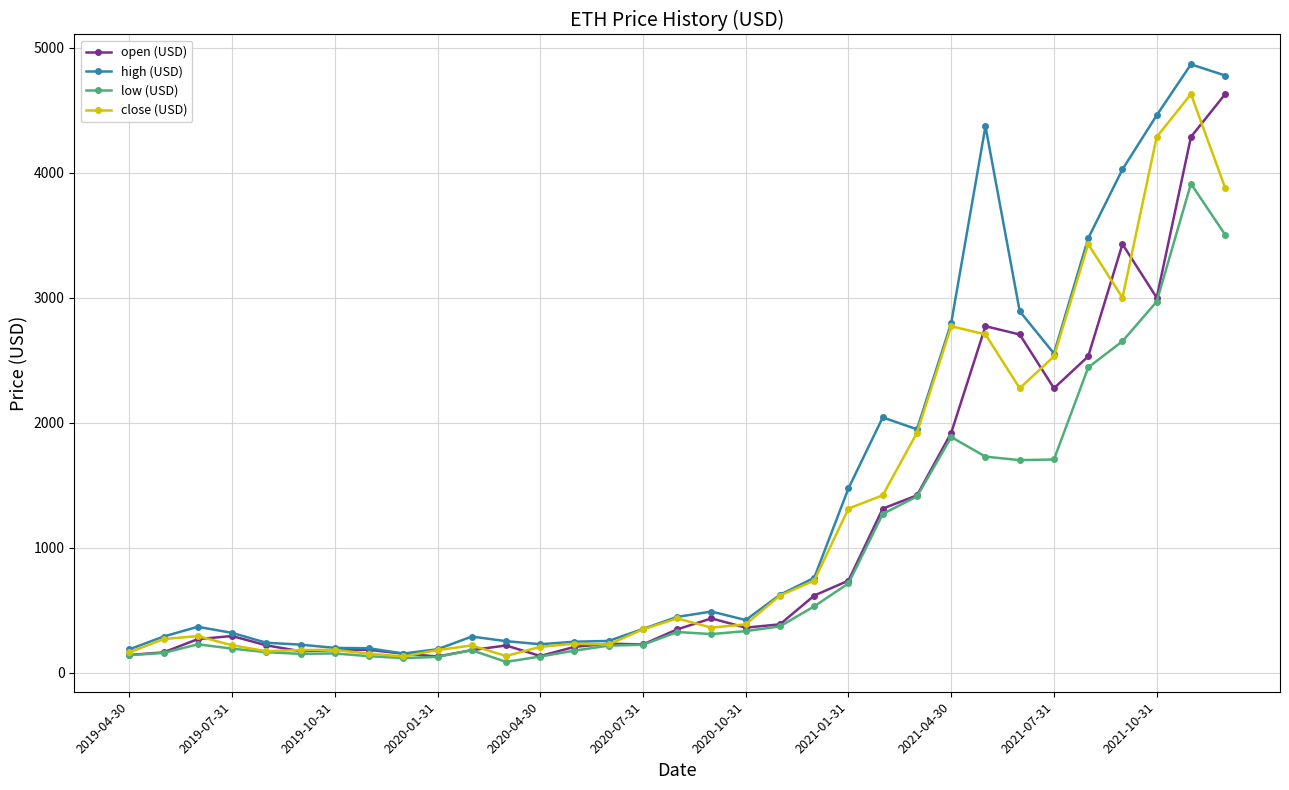

What is the value of the high (USD) point at the 28th from the left?

2553.9